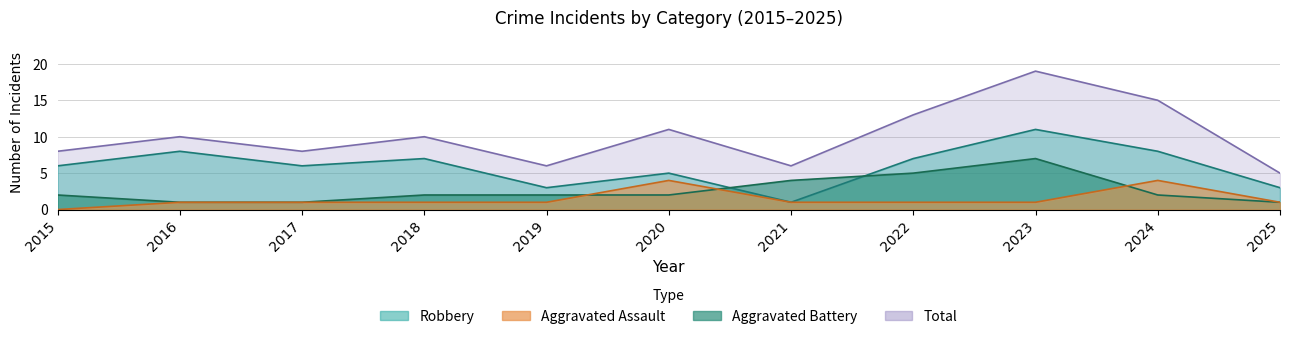

What is the sum of all Total values?

111